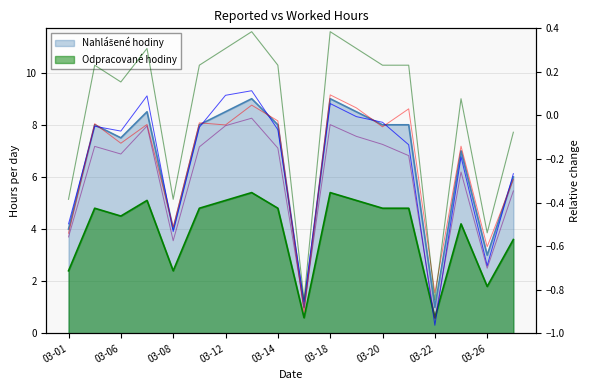

How many values in the Nahlášené hodiny series exceed 8?

5